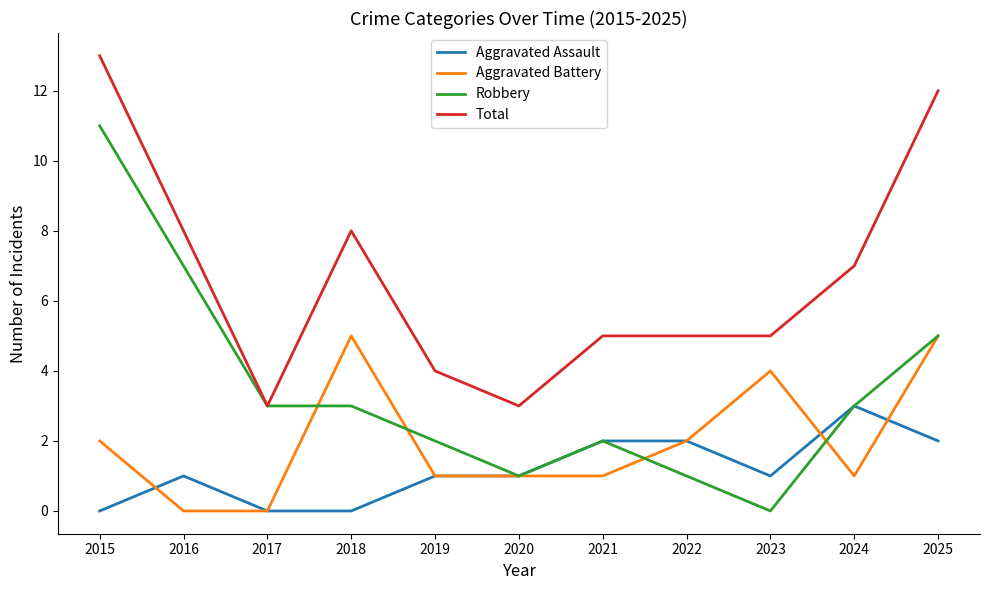

Reading left to right, extract all data points from this chart.

Aggravated Assault: 0	1	0	0	1	1	2	2	1	3	2
Aggravated Battery: 2	0	0	5	1	1	1	2	4	1	5
Robbery: 11	7	3	3	2	1	2	1	0	3	5
Total: 13	8	3	8	4	3	5	5	5	7	12